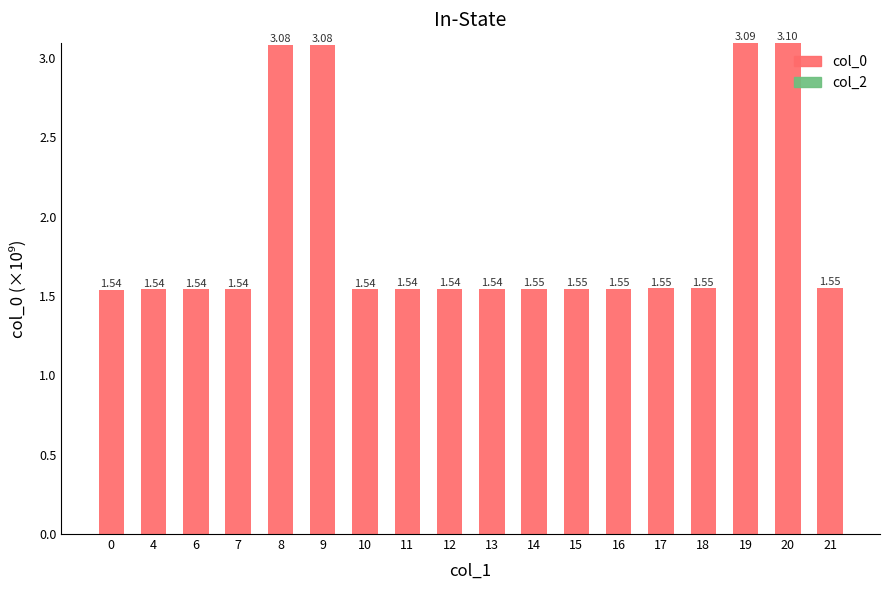

Approximately how many times larger is the value at 9 compared to 17?

2.0